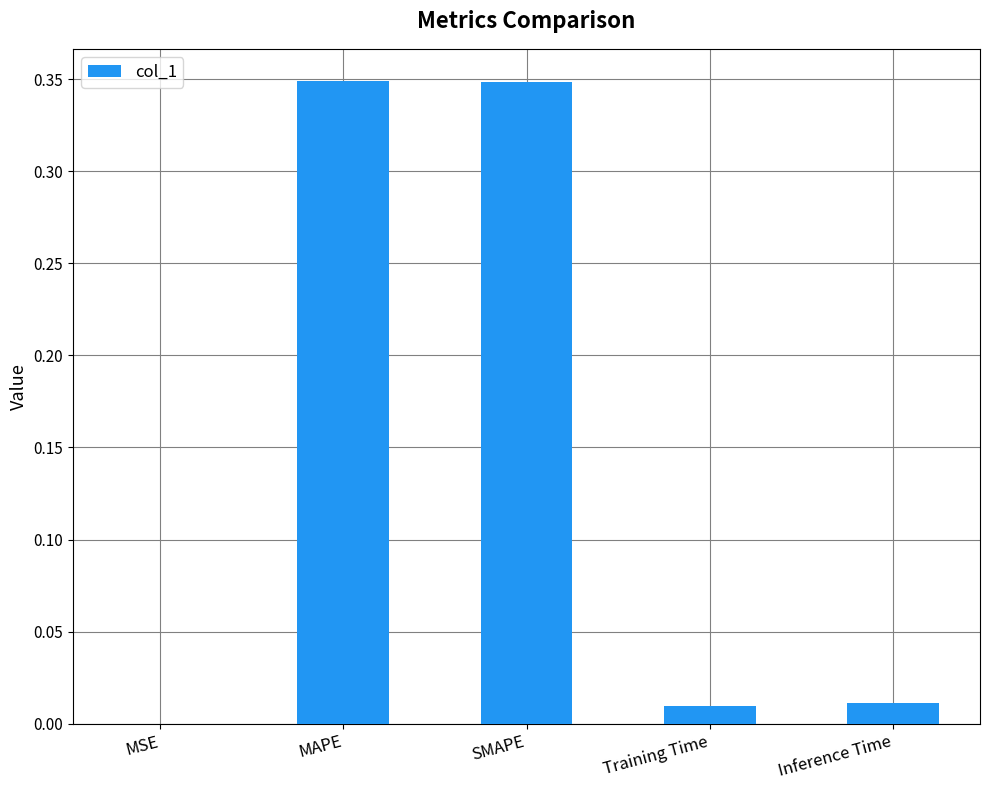

Is it true that the value at MAPE is 0.5?

False